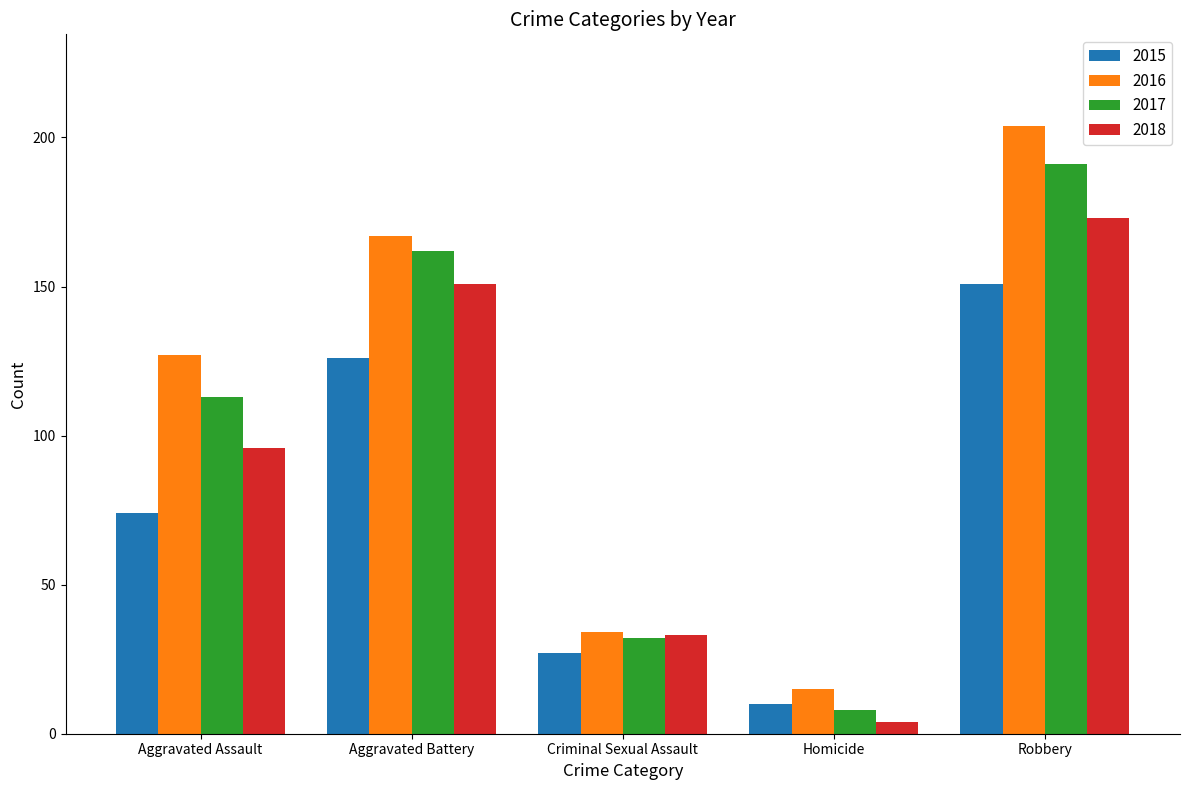

What is the difference between the 2017 values at Aggravated Battery and Robbery?

29